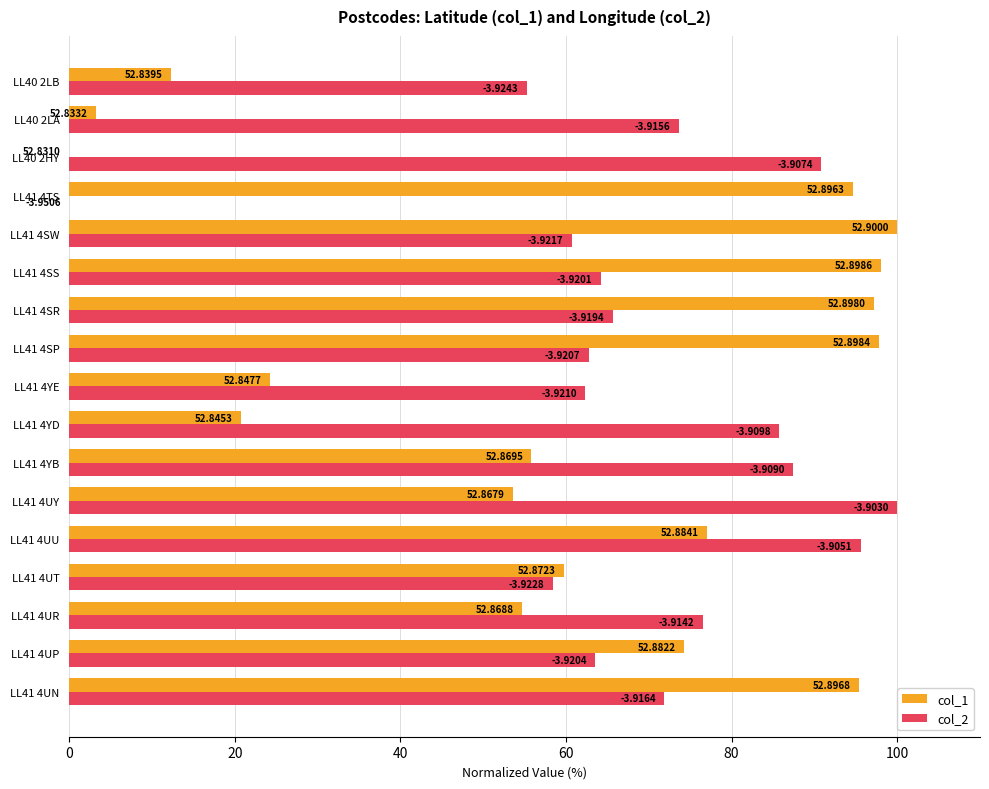

Reading left to right, what are all the values shown in this chart?

col_1: 95.4	74.2	54.7	59.8	77.0	53.5	55.8	20.7	24.2	97.8	97.2	98.1	100.0	94.6	0.0	3.2	12.3
col_2: 71.9	63.5	76.5	58.4	95.6	100.0	87.4	85.7	62.3	62.7	65.6	64.2	60.7	0.0	90.8	73.6	55.3